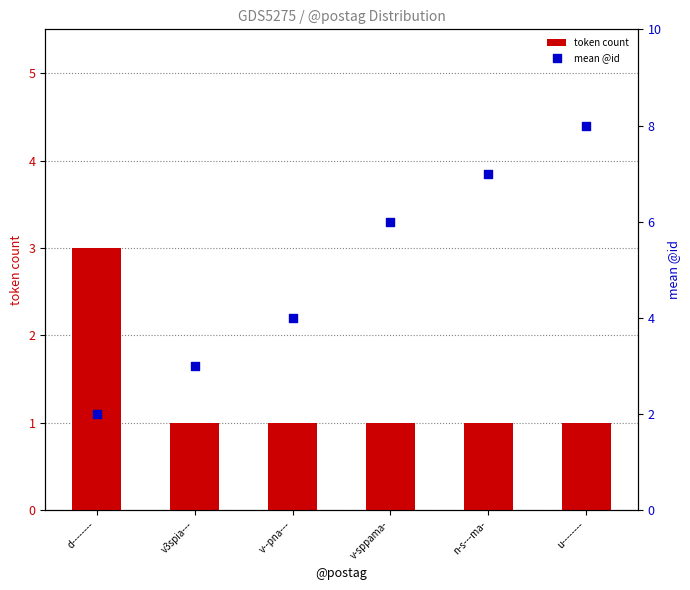

What are all the series names shown in the legend?

token count, mean @id